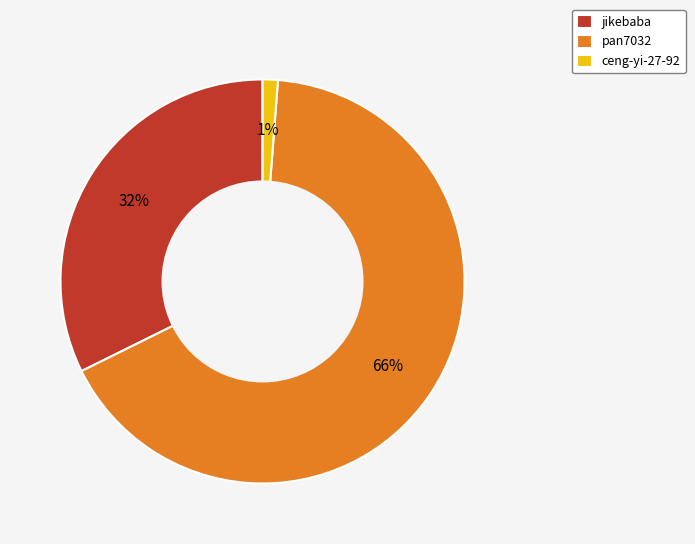

What percentage is the ceng-yi-27-92 slice, to the nearest percent?

1%